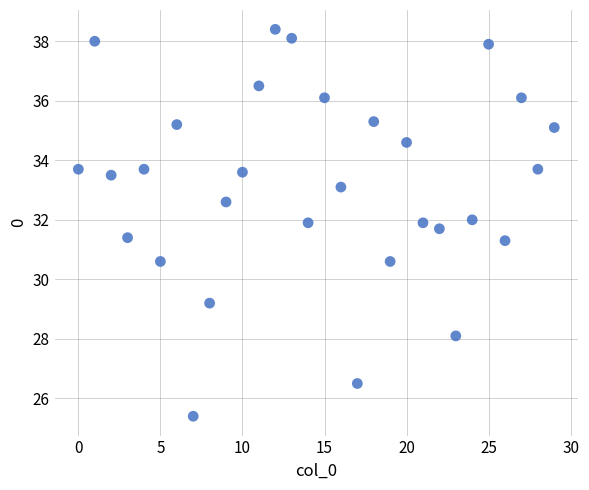

What is the range of Y values (max minus min)?

13.0